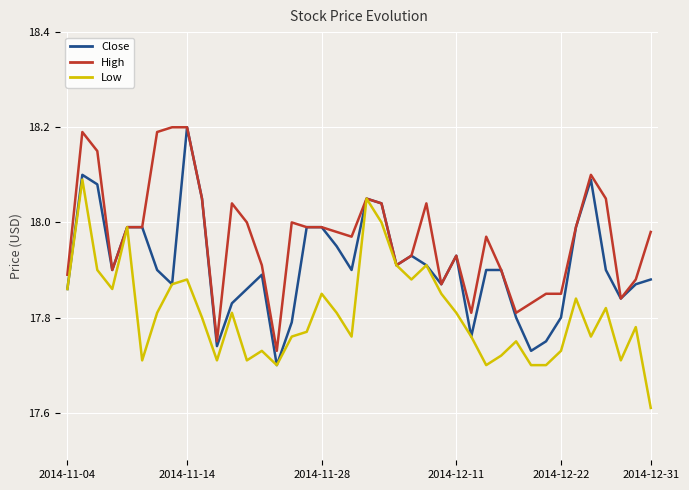

Which series has the largest range (max minus min)?

Close